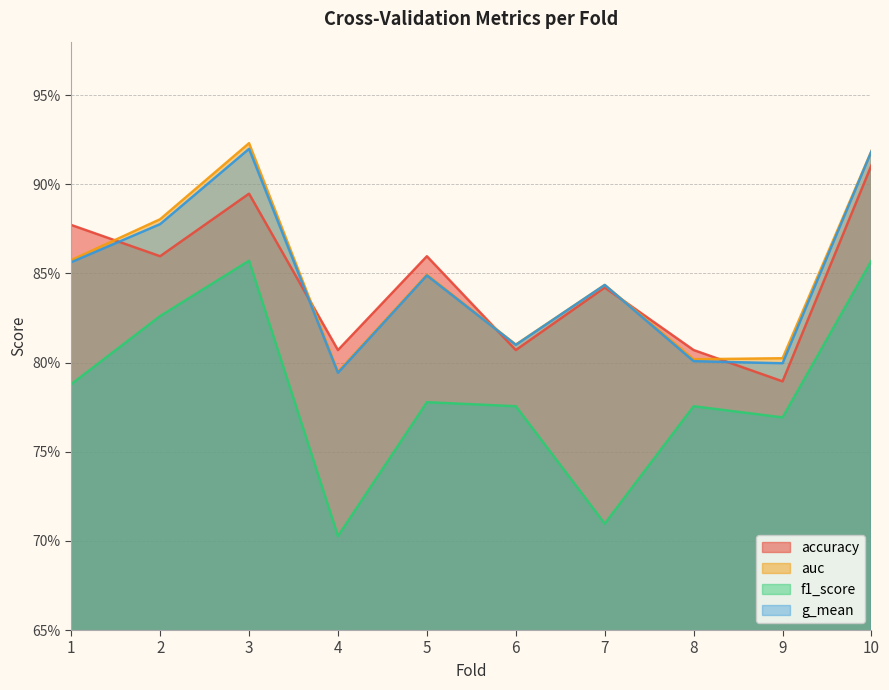

What are all the series names shown in the legend?

accuracy, auc, f1_score, g_mean